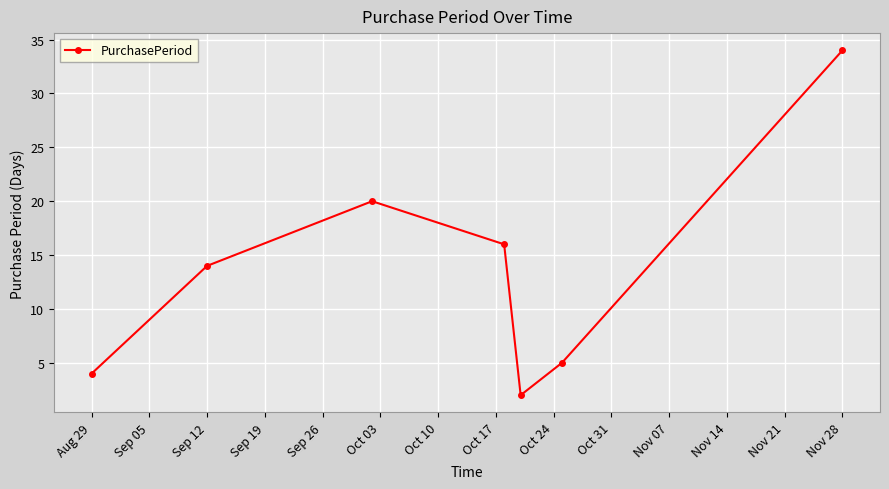

What is the average value?

14